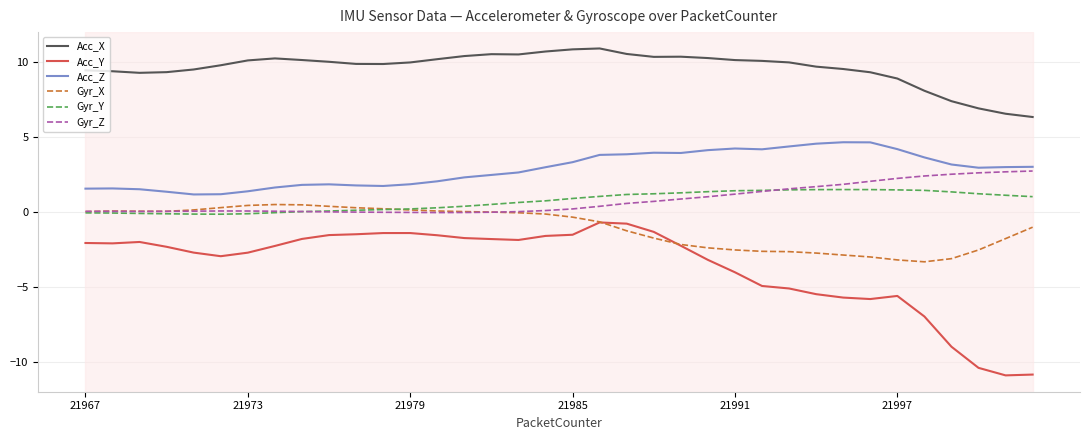

What is the highest value of the Acc_Z series?

4.7